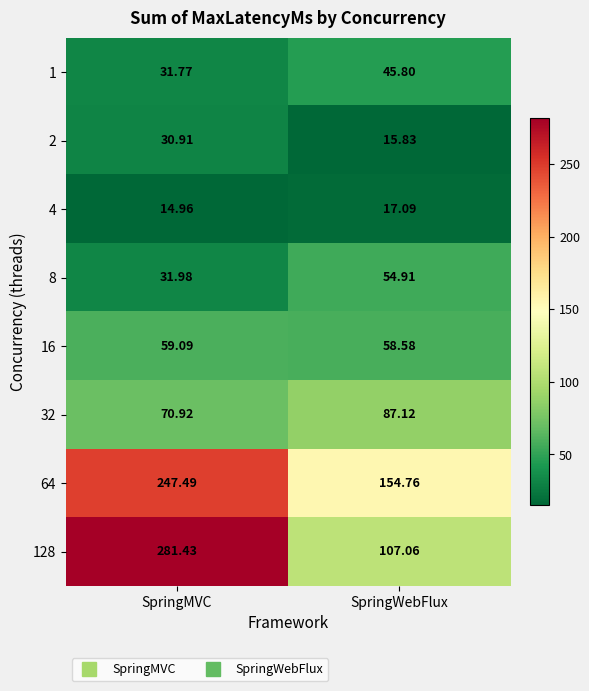

At which label does 8 first exceed 54?

SpringWebFlux